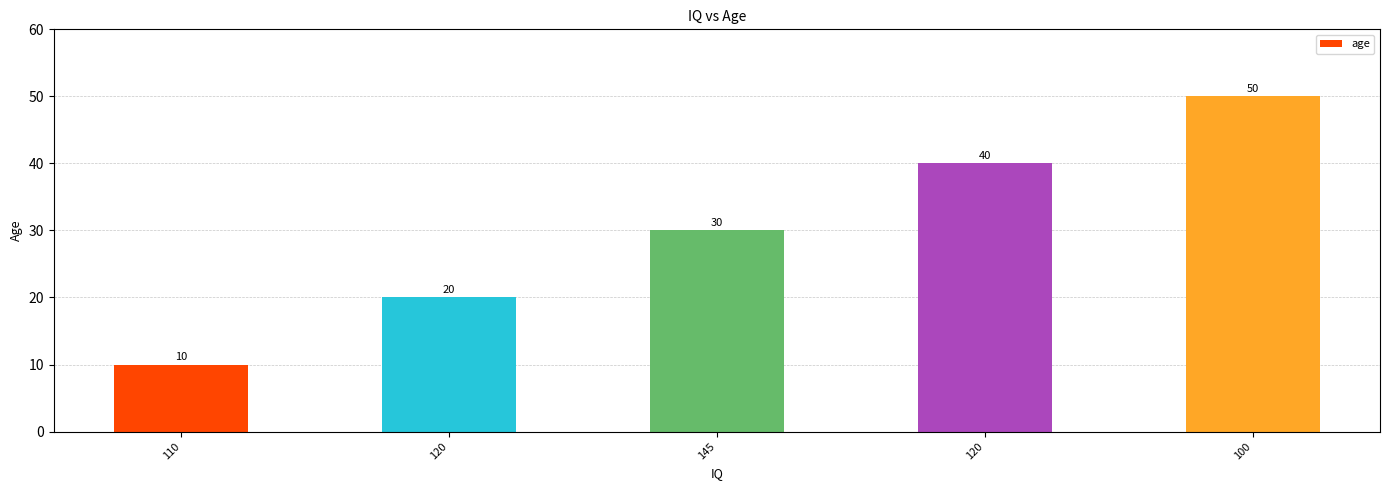

Rank the categories by value from highest to lowest.

100, 120, 145, 120, 110